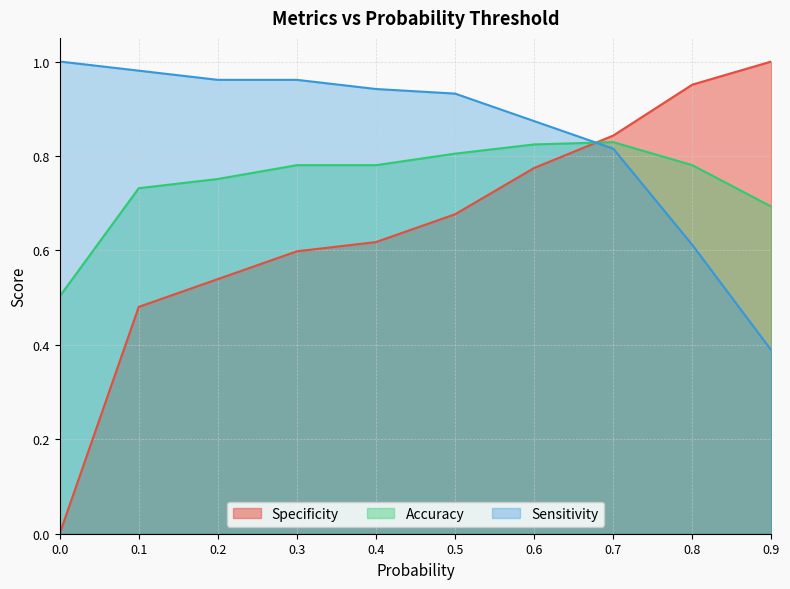

At which category does the chart reach its peak across all series?

0.9